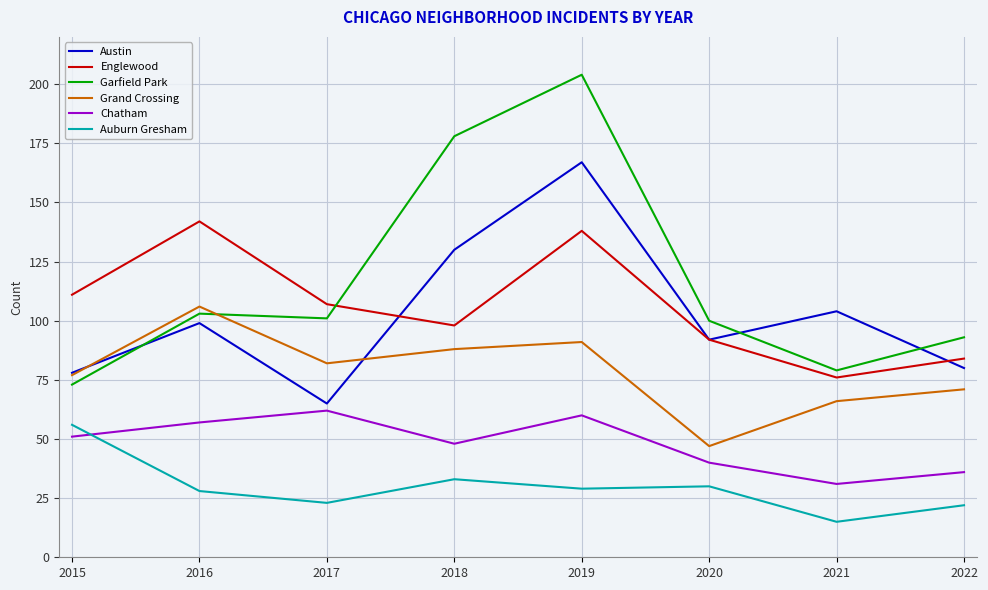

Which series changed the most between 2015 and 2017?

Auburn Gresham